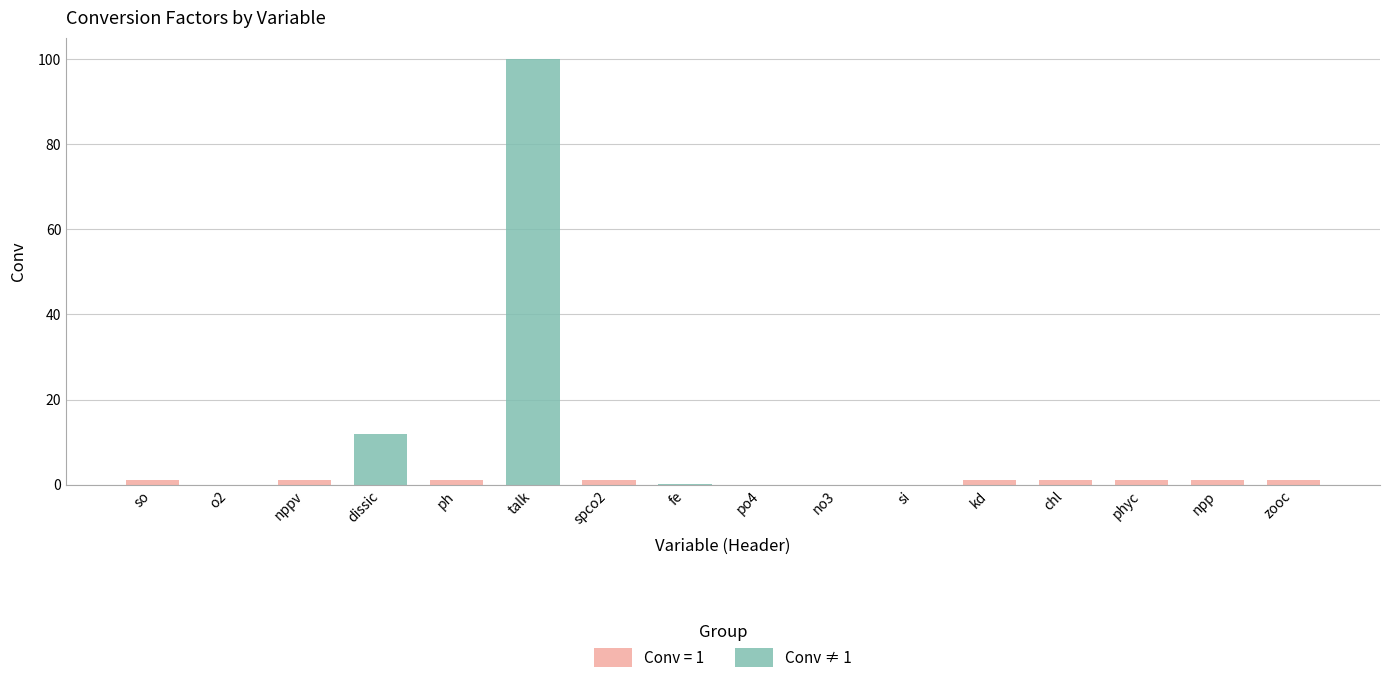

Rank the categories by value from highest to lowest.

talk, dissic, so, nppv, ph, spco2, kd, chl, phyc, npp, zooc, fe, o2, po4, si, no3